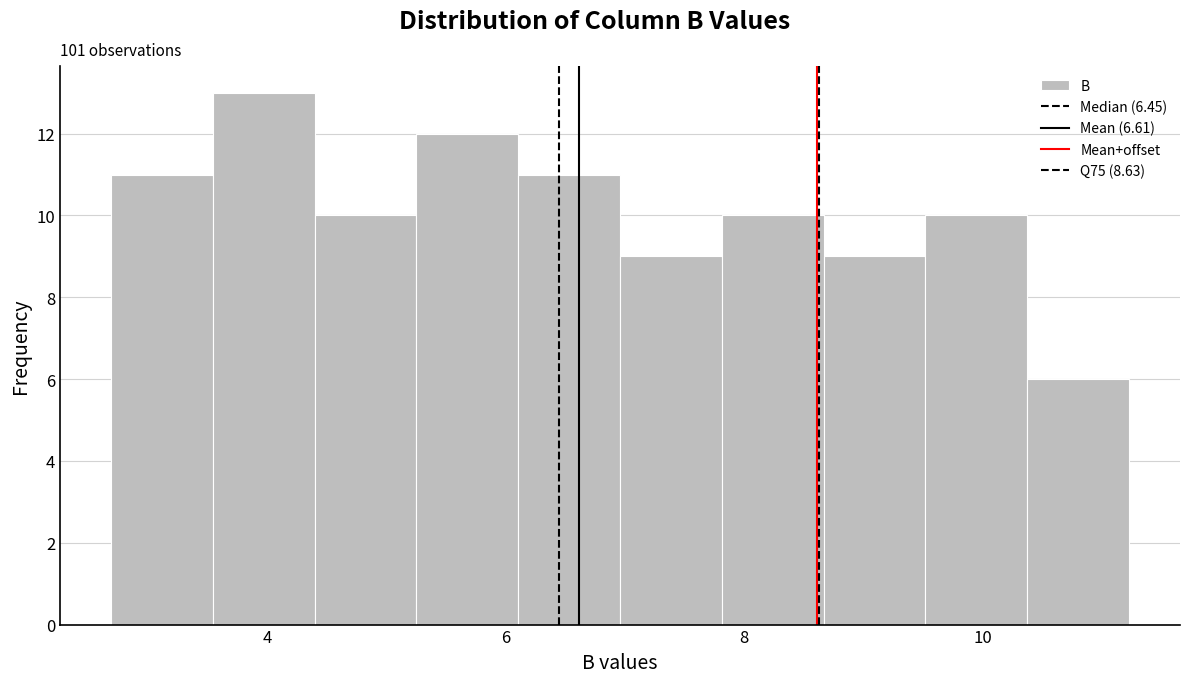

Reading left to right, transcribe this chart: for each bar, give the range it covers on the x-axis and its height. Neither the bar edges nor the heights are printed on the chart, so give them approximately, as read against the axes.

2.6 to 3.6: 11
3.6 to 4.4: 13
4.4 to 5.2: 10
5.2 to 6.2: 12
6.2 to 7.0: 11
7.0 to 7.8: 9
7.8 to 8.6: 10
8.6 to 9.6: 9
9.6 to 10.4: 10
10.4 to 11.2: 6